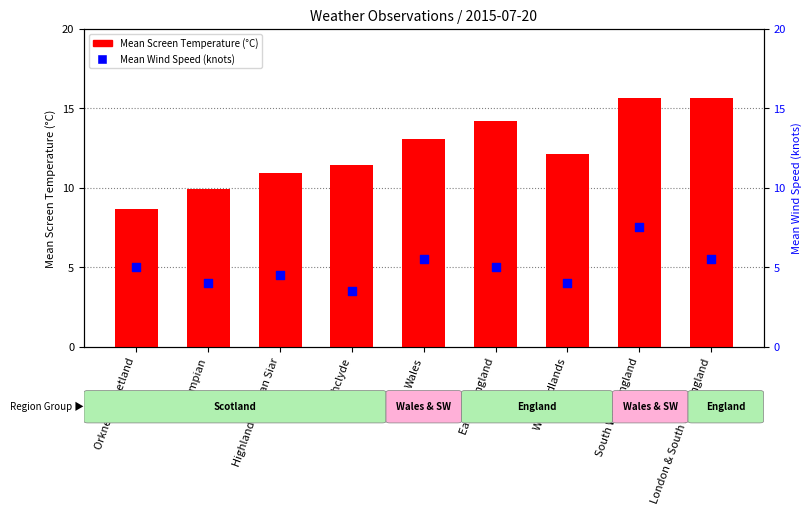

Which series has the largest total across all categories?

Mean Screen Temperature